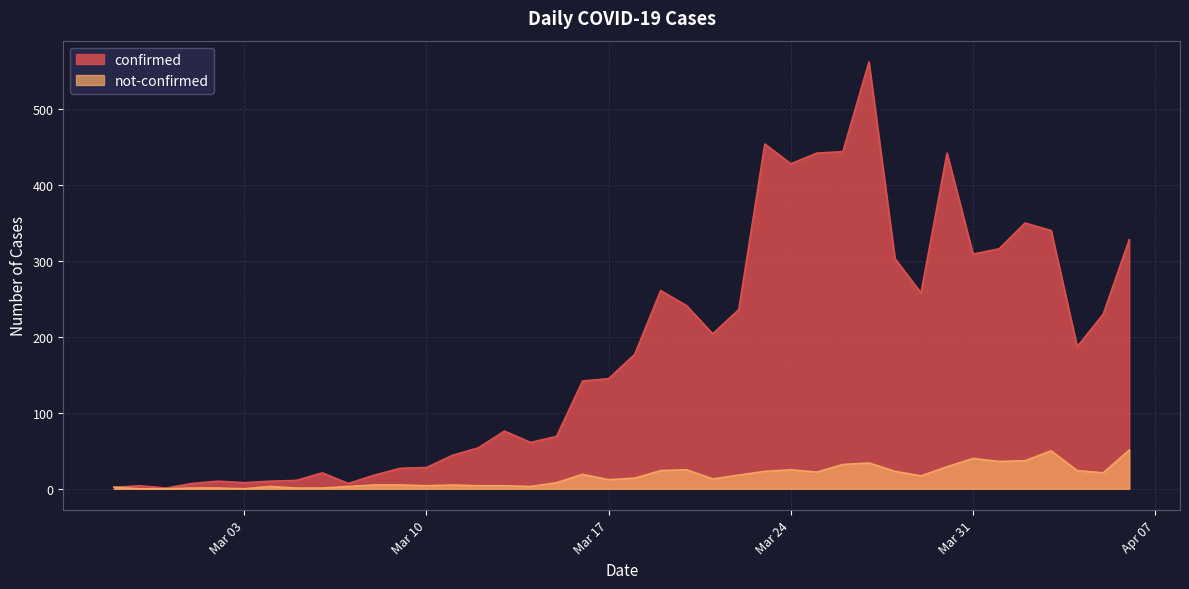

True or false: confirmed and not-confirmed cross at least once.

False